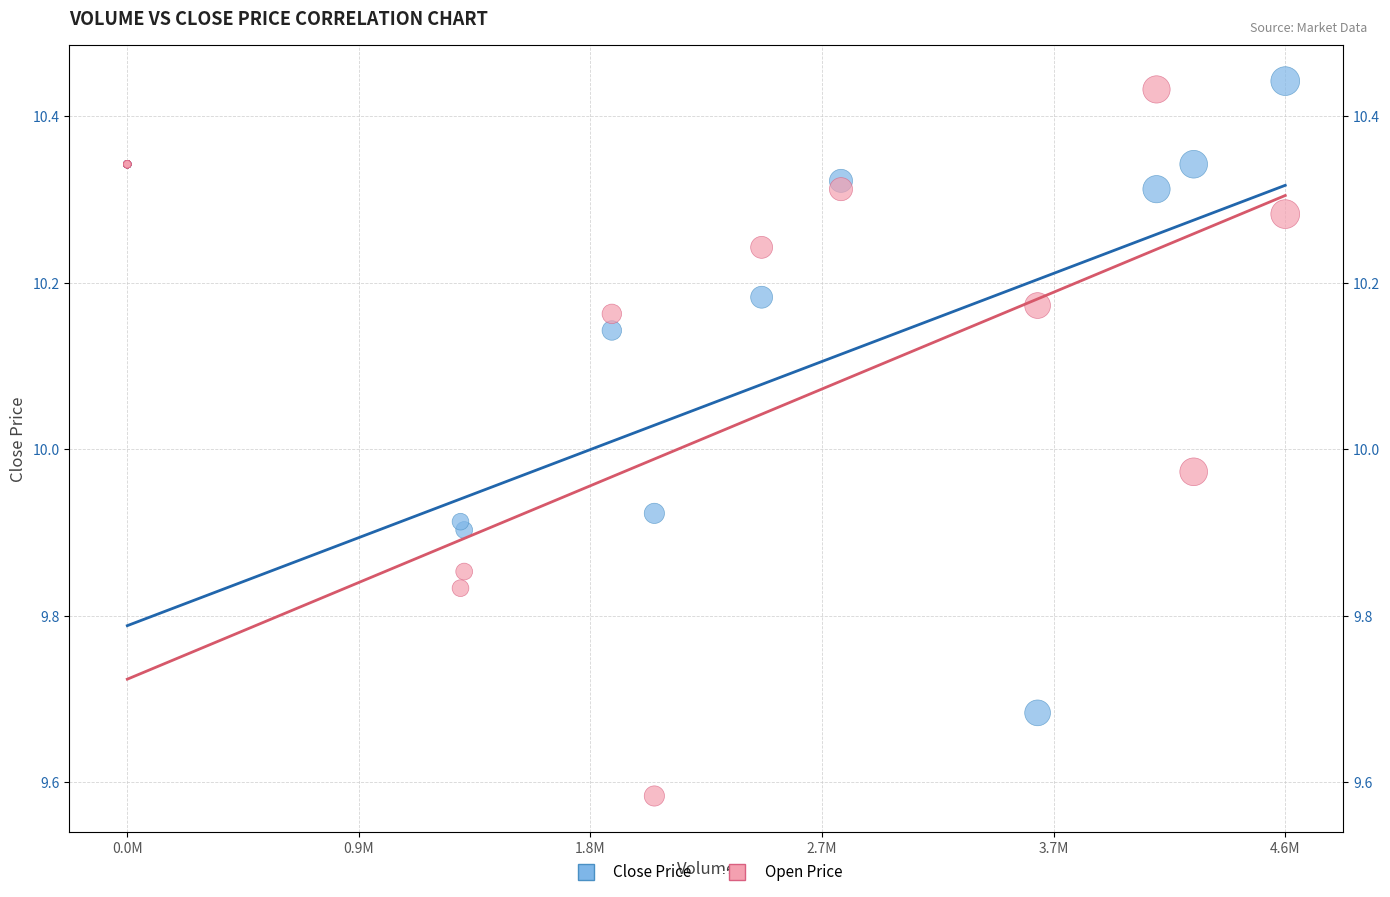

What are all the series names shown in the legend?

Close Price, Open Price